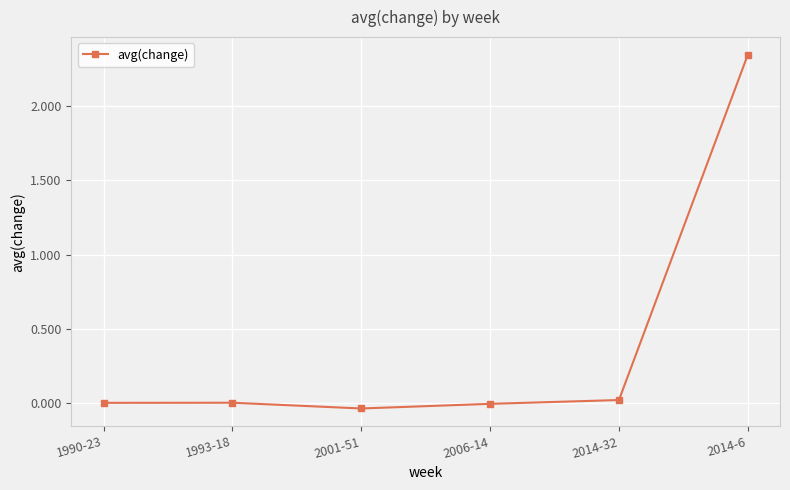

The chart shows a value of -0.0 at 2001-51. True or false?

True